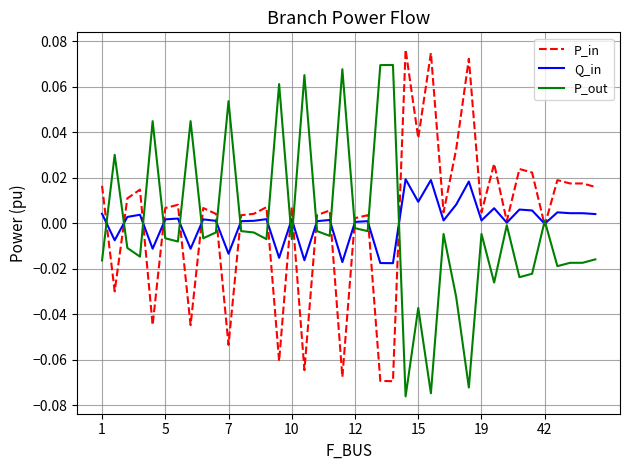

After their last crossing, which series has the higher values: P_in or P_out?

P_in